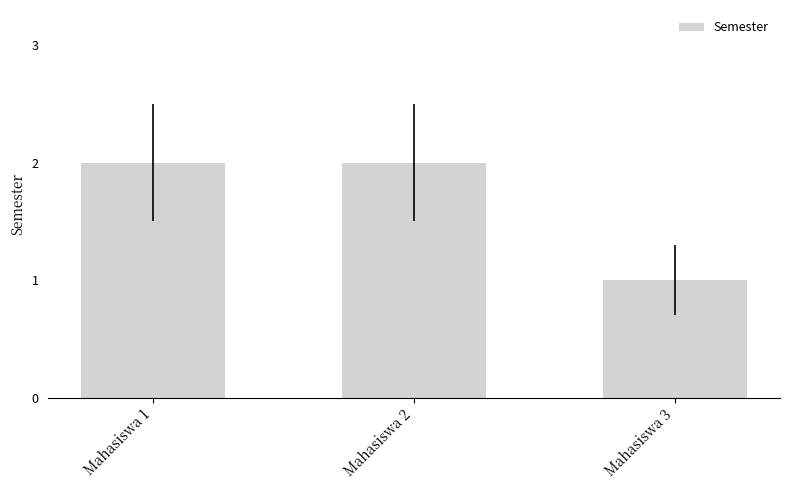

What is the difference between the maximum and minimum values?

1